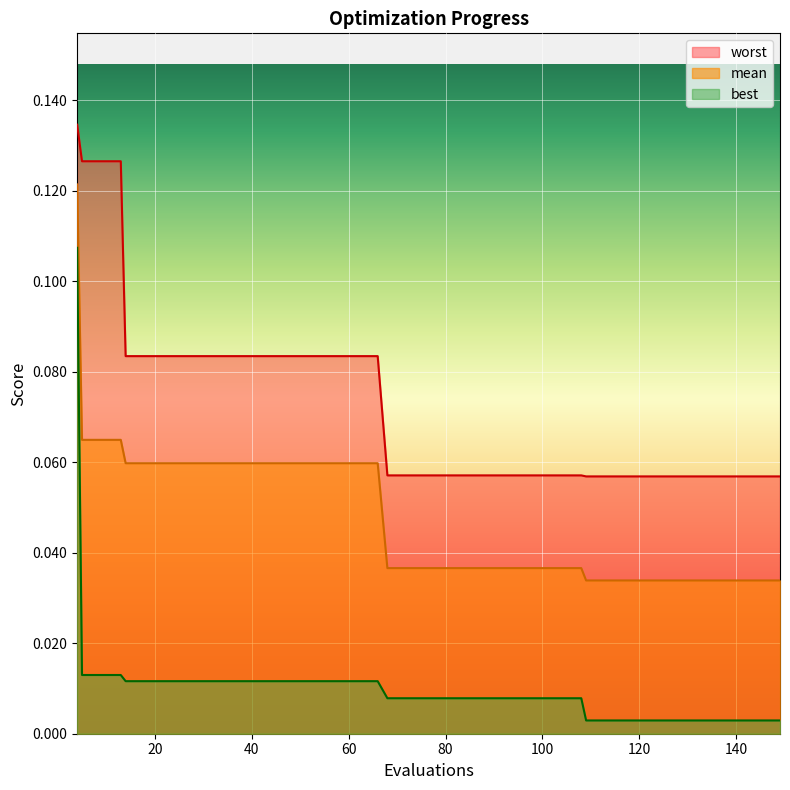

List the labels in order of mean value, smallest first.

109, 113, 117, 121, 125, 129, 133, 137, 141, 145, 149, 68, 72, 76, 80, 84, 88, 92, 96, 100, 104, 108, 14, 18, 22, 26, 30, 34, 38, 42, 46, 50, 54, 58, 62, 66, 5, 9, 13, 4